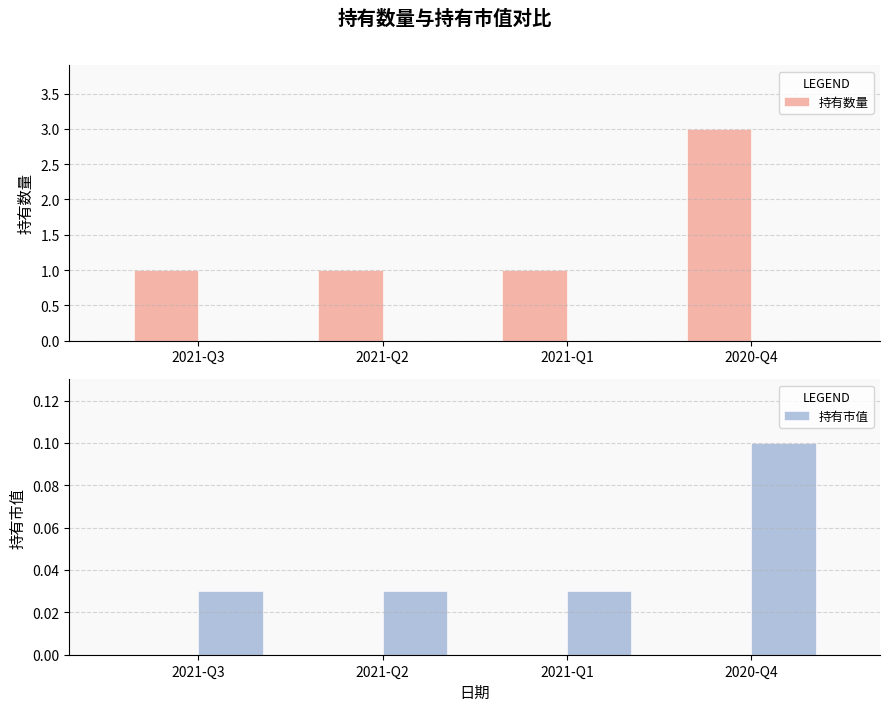

Reading left to right, extract all data points from this chart.

持有数量: 1.0	1.0	1.0	3.0
持有市值: 0.0	0.0	0.0	0.1